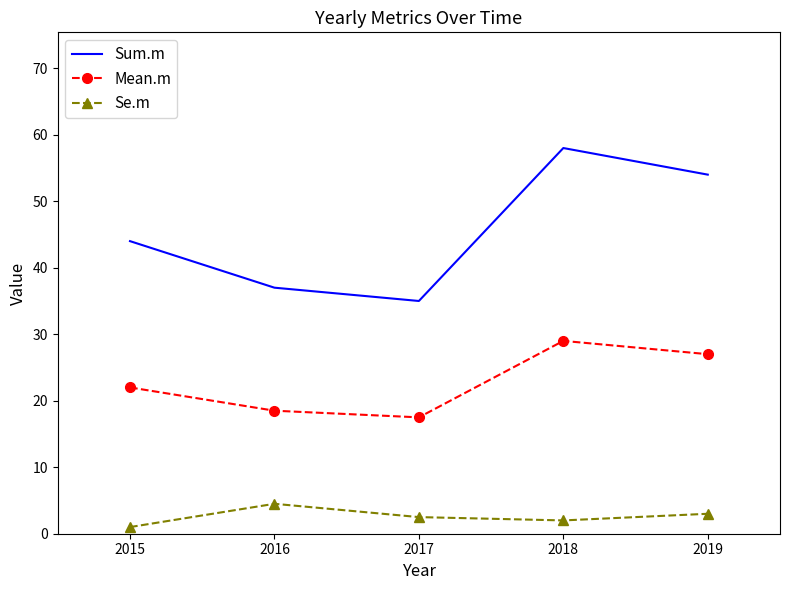

True or false: Se.m and Mean.m cross at least once.

False